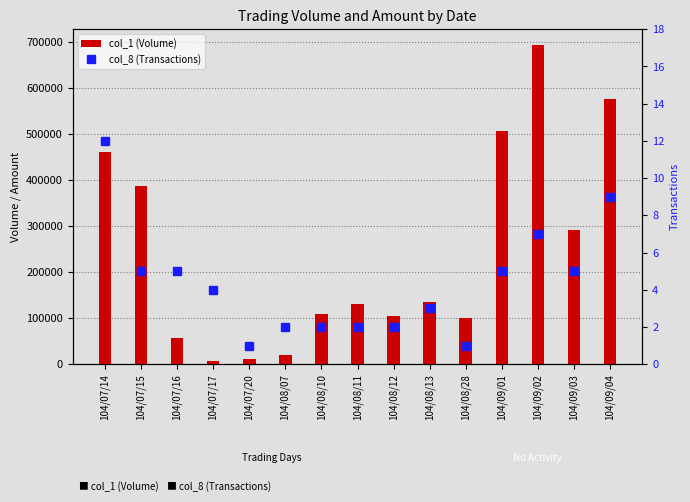

At which category does the chart reach its peak across all series?

104/09/02